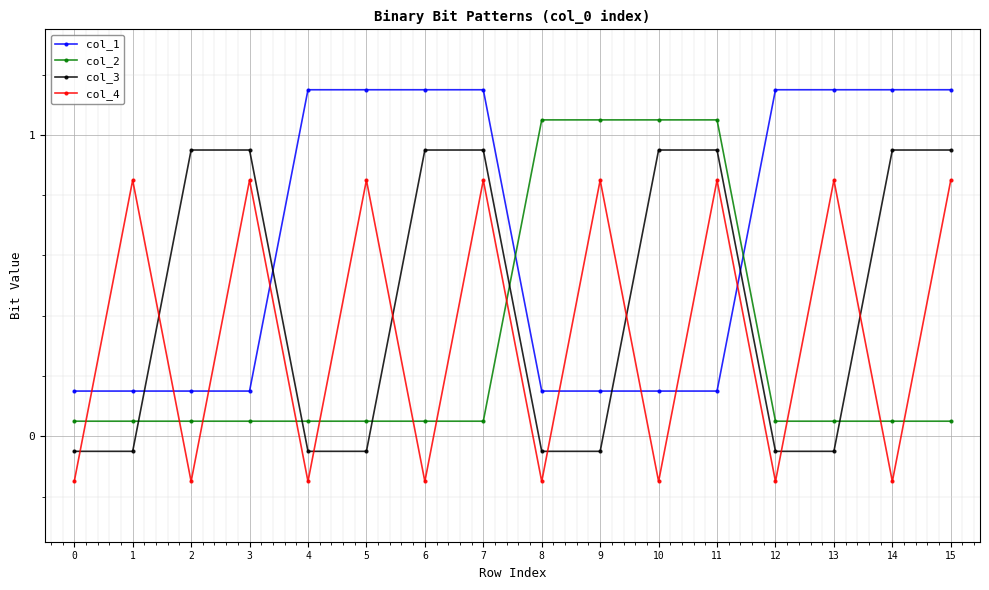

True or false: col_4 has more than 0 interior local peaks.

True